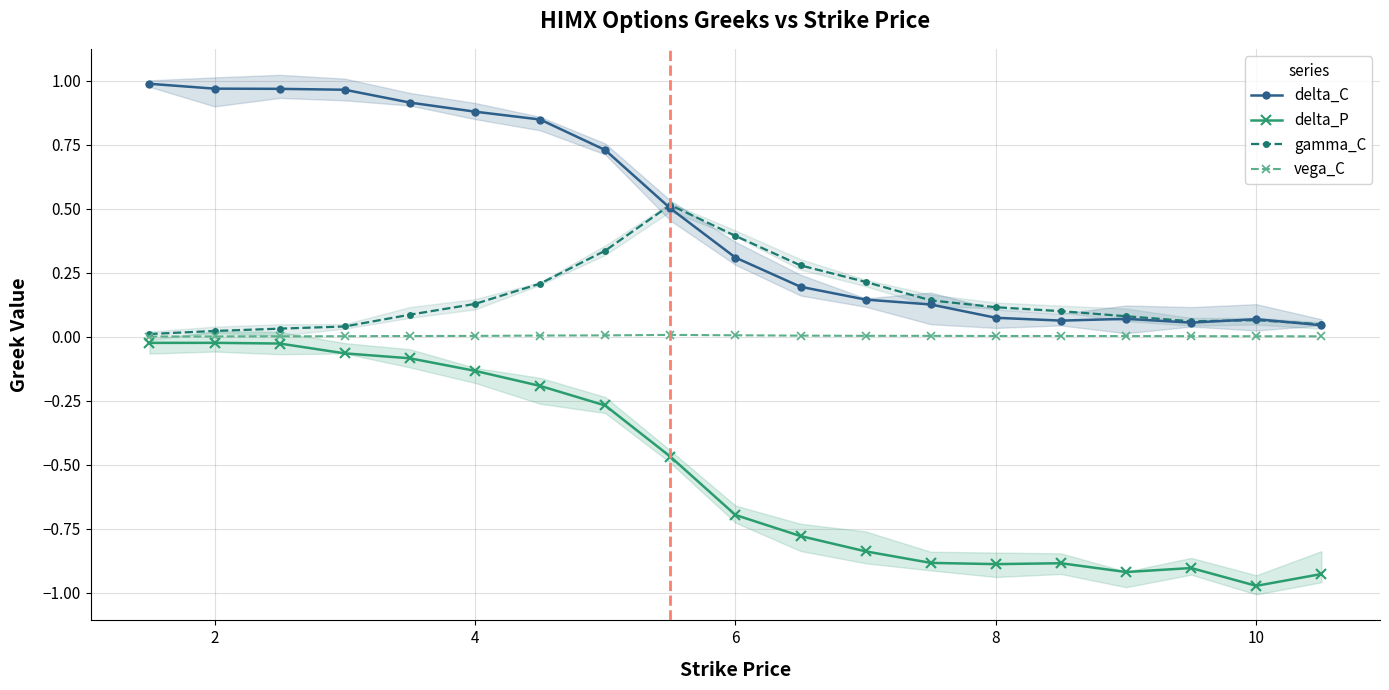

At which label is delta_P closest to 0?

2